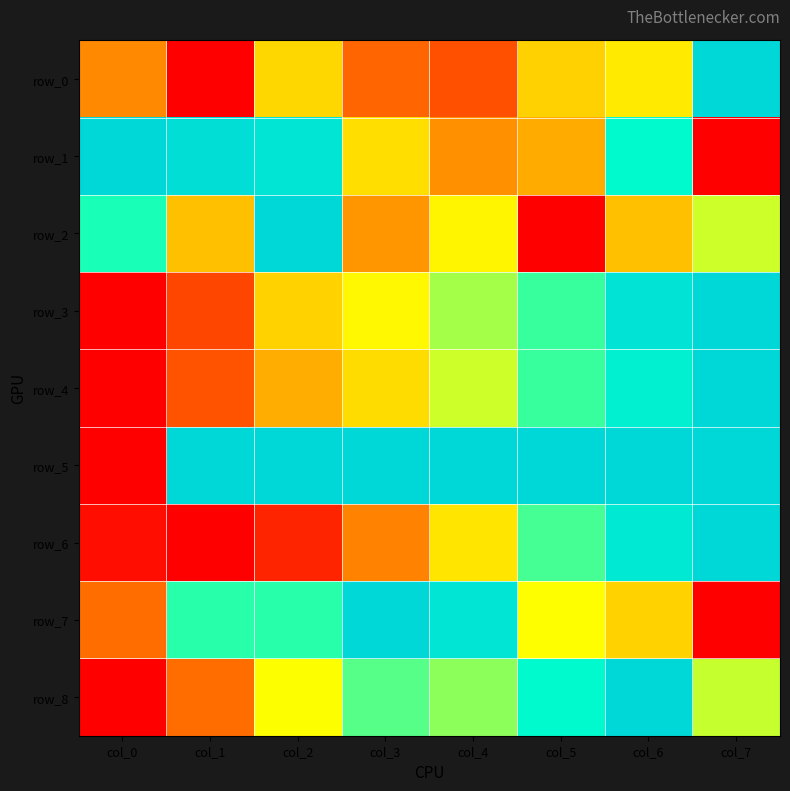

Reading left to right, transcribe all the data shown in this chart.

row_0: col_0=0.2	col_1=0.0	col_2=0.4	col_3=0.2	col_4=0.1	col_5=0.4	col_6=0.4	col_7=1.0
row_1: col_0=1.0	col_1=1.0	col_2=0.9	col_3=0.4	col_4=0.2	col_5=0.3	col_6=0.8	col_7=0.0
row_2: col_0=0.7	col_1=0.3	col_2=1.0	col_3=0.2	col_4=0.5	col_5=0.0	col_6=0.3	col_7=0.5
row_3: col_0=0.0	col_1=0.1	col_2=0.4	col_3=0.5	col_4=0.6	col_5=0.7	col_6=0.9	col_7=1.0
row_4: col_0=0.0	col_1=0.1	col_2=0.3	col_3=0.4	col_4=0.5	col_5=0.7	col_6=0.8	col_7=1.0
row_5: col_0=0.0	col_1=1.0	col_2=1.0	col_3=1.0	col_4=1.0	col_5=1.0	col_6=1.0	col_7=1.0
row_6: col_0=0.0	col_1=0.0	col_2=0.1	col_3=0.2	col_4=0.4	col_5=0.7	col_6=0.9	col_7=1.0
row_7: col_0=0.2	col_1=0.7	col_2=0.7	col_3=1.0	col_4=0.9	col_5=0.5	col_6=0.4	col_7=0.0
row_8: col_0=0.0	col_1=0.2	col_2=0.5	col_3=0.7	col_4=0.6	col_5=0.8	col_6=1.0	col_7=0.6